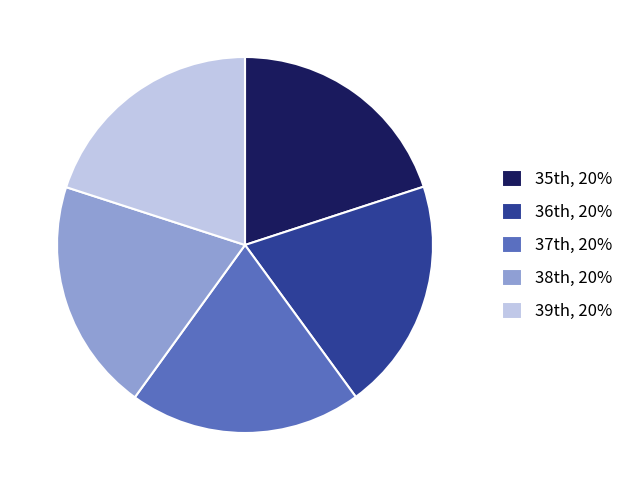

Is there any slice that represents more than half of the pie?

No